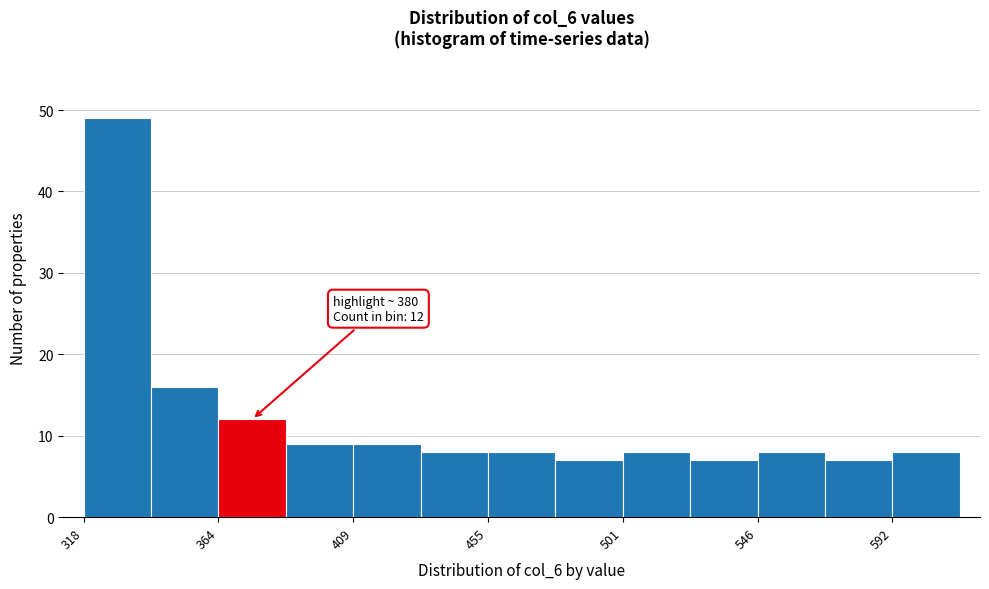

Which range on the x-axis has the tallest bar?

320 to 340